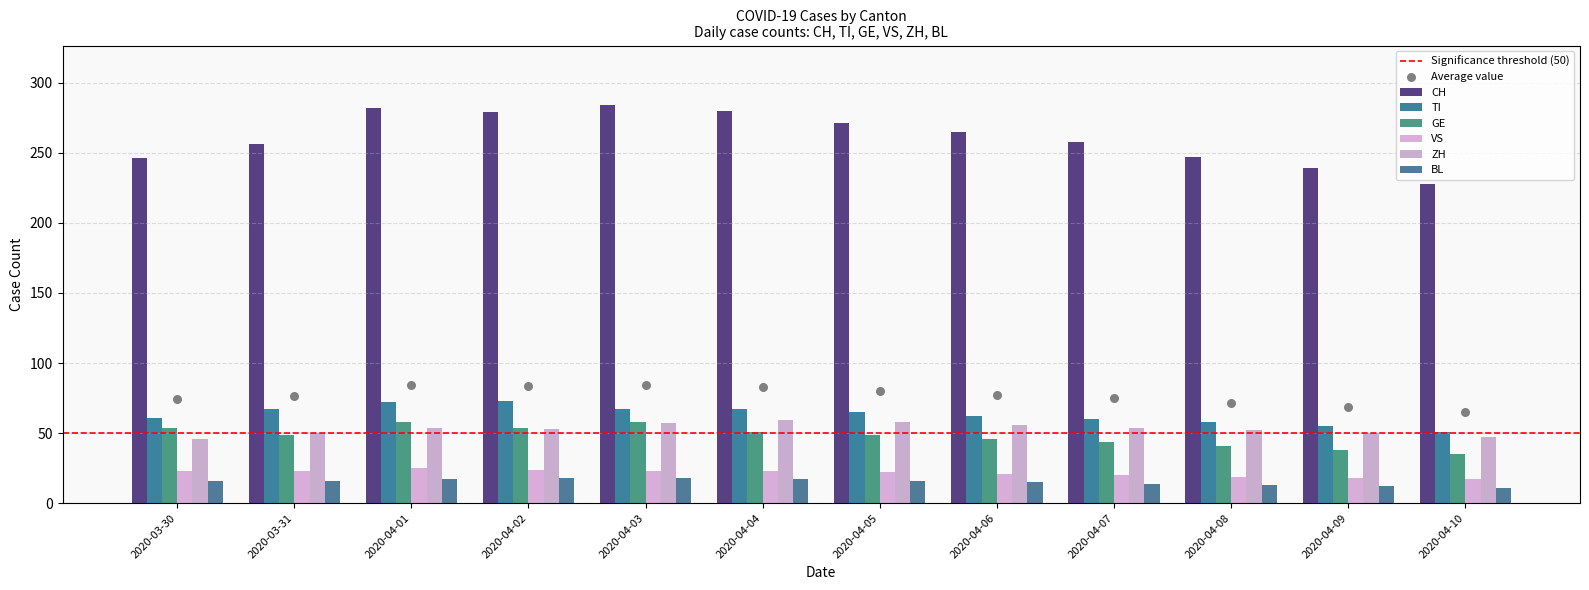

Is the value of TI at 2020-03-31 greater than the value of CH at 2020-04-03?

No